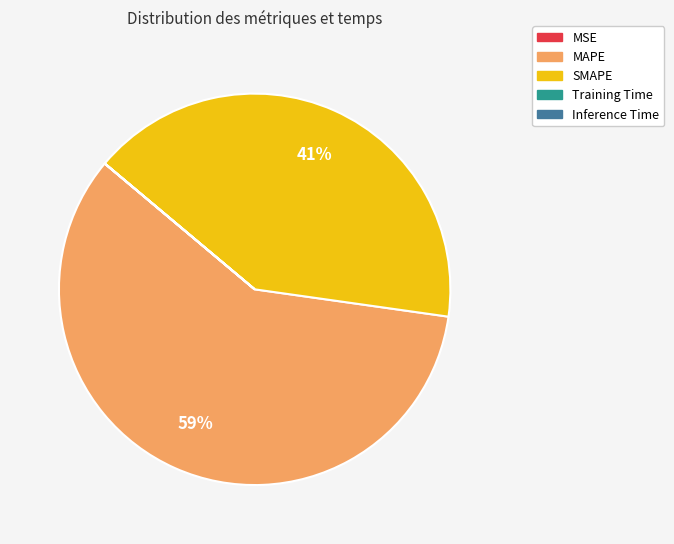

Which category accounts for the majority?

MAPE